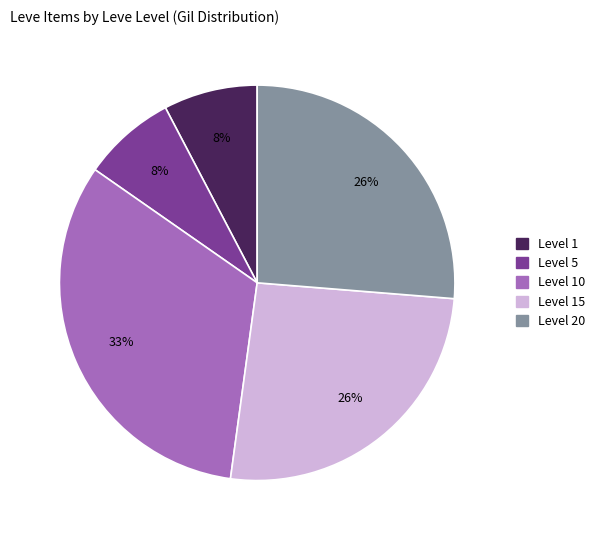

Is there any slice that represents more than half of the pie?

No